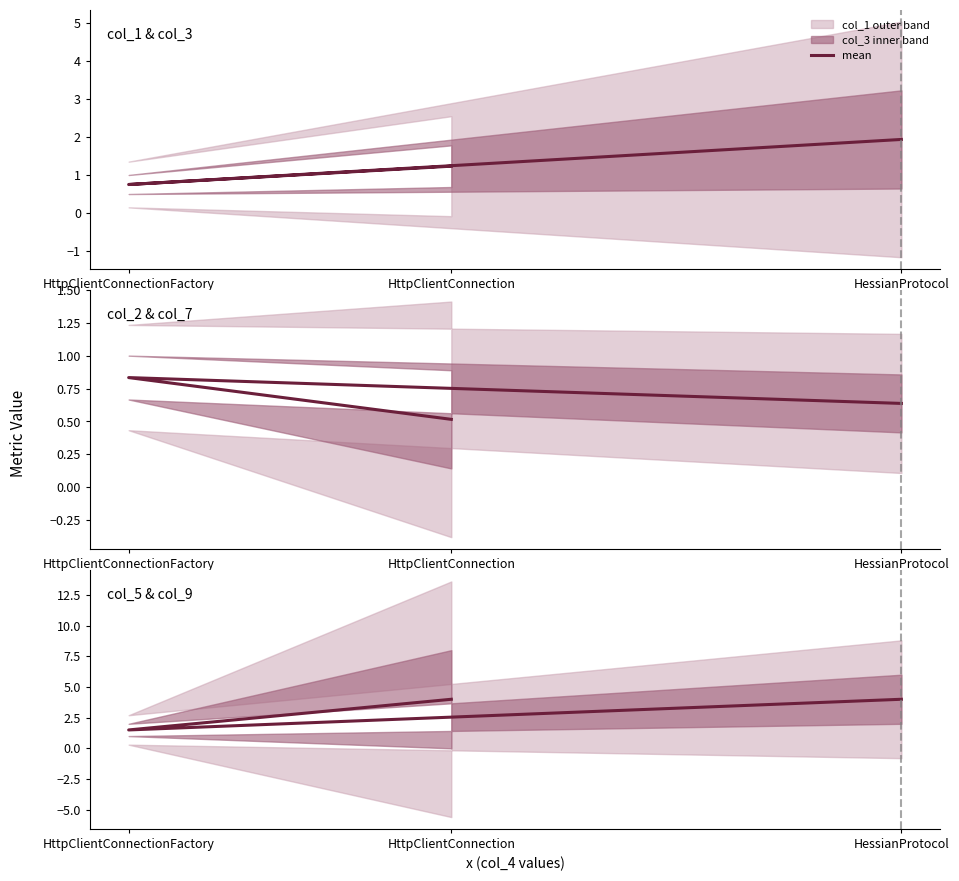

What is the difference between the highest and lowest values at HessianProtocol?

3.4